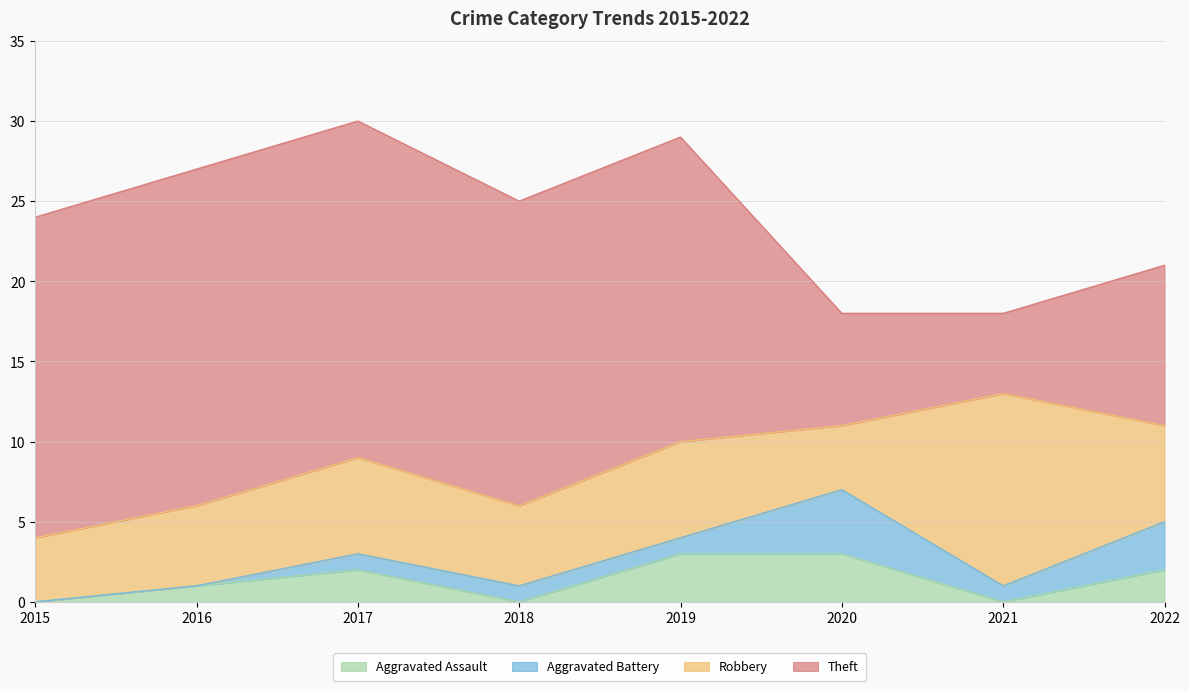

At which category does the chart reach its minimum across all series?

2015